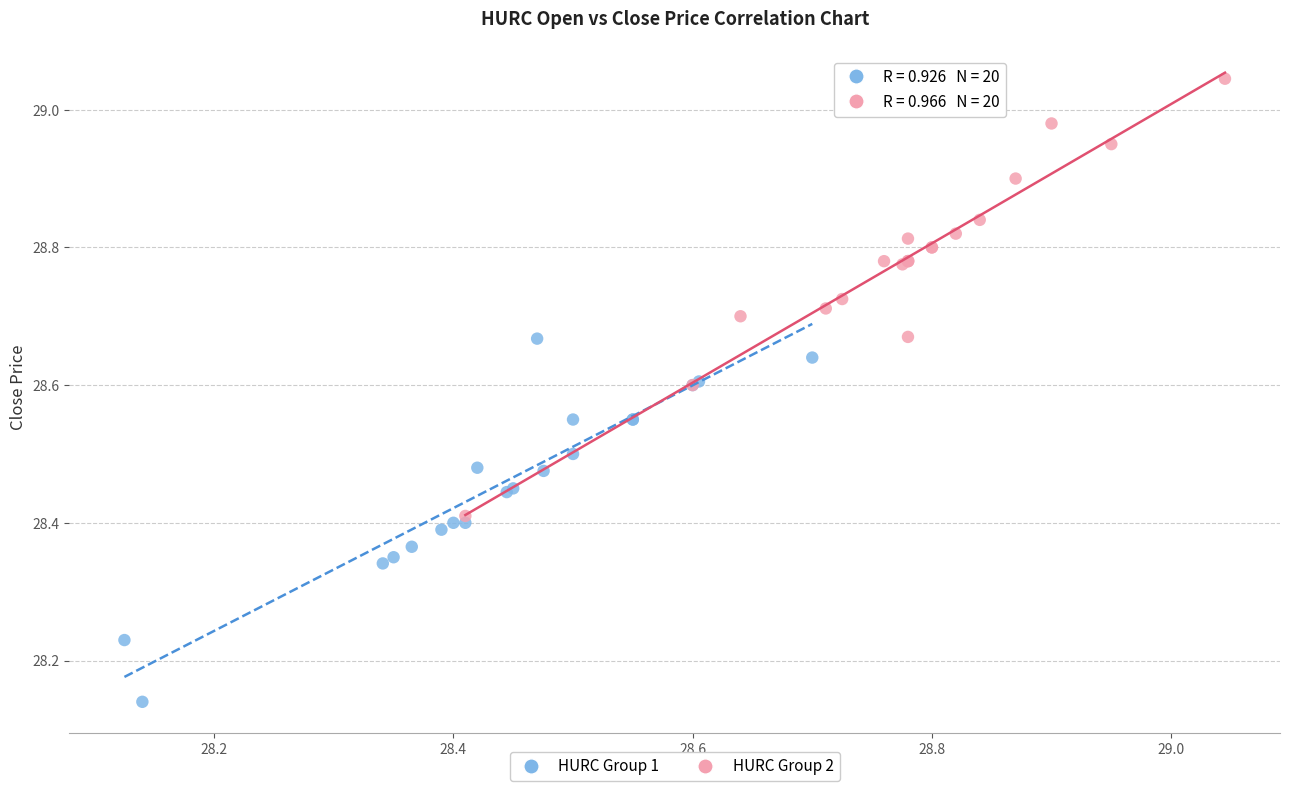

Which series reaches the maximum Y coordinate?

HURC Group 2